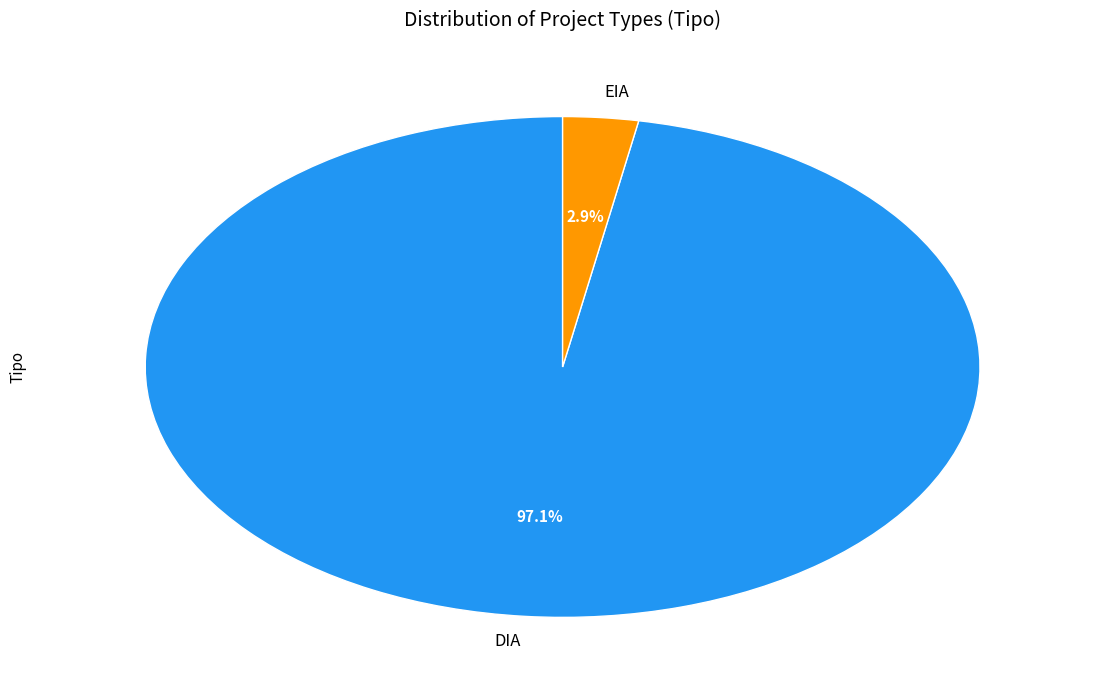

Which category has the smallest portion of the pie?

EIA